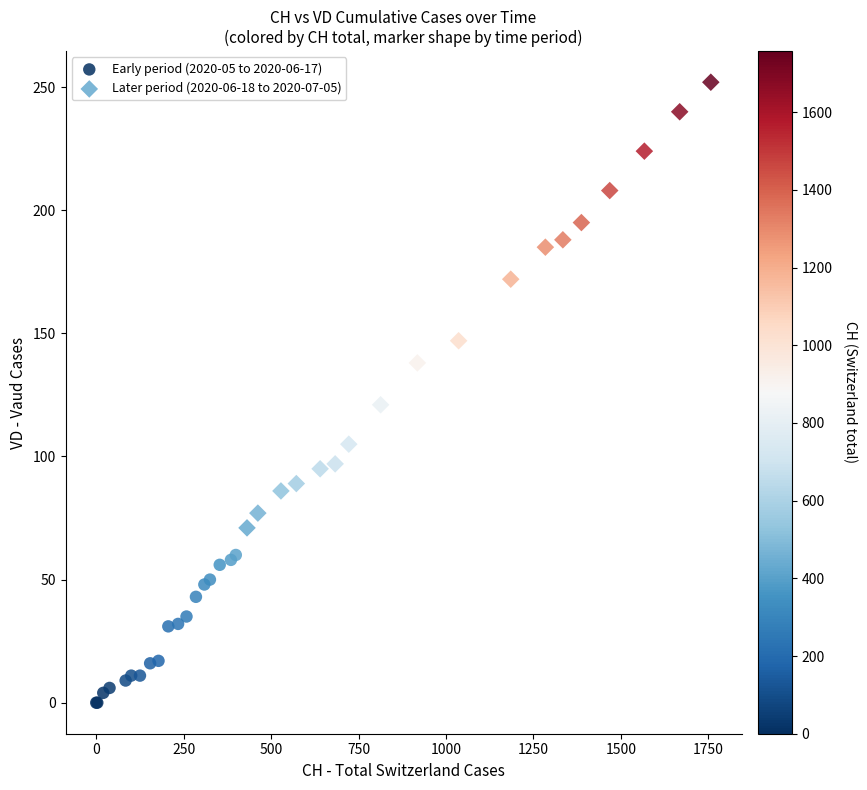

Which series contains the highest Y value?

Later period (2020-06-18 to 2020-07-05)